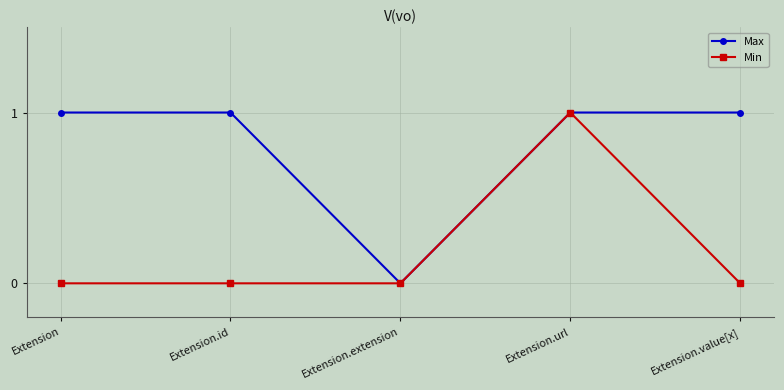

At which category is the sum across all series the highest?

Extension.url